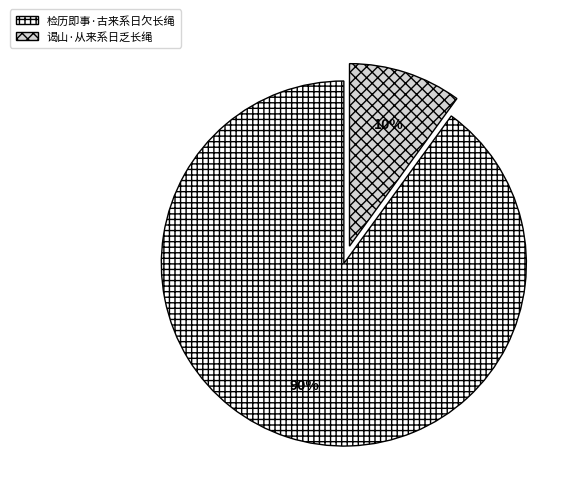

Count the number of slices in the pie.

2